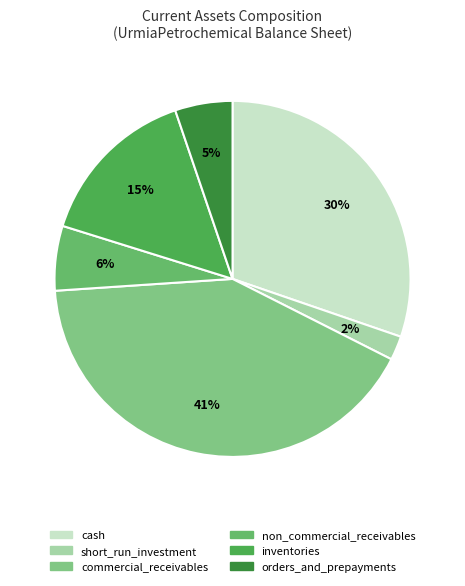

What percentage is the commercial_receivables slice, to the nearest percent?

41%